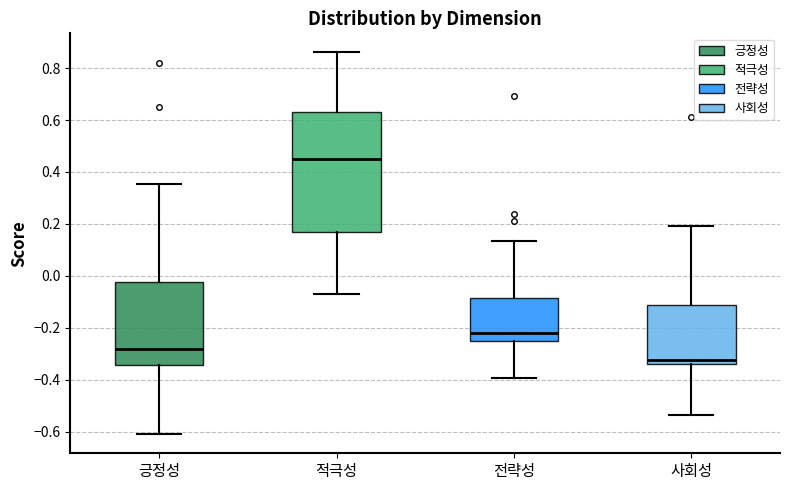

Which box's median line is the lowest?

사회성